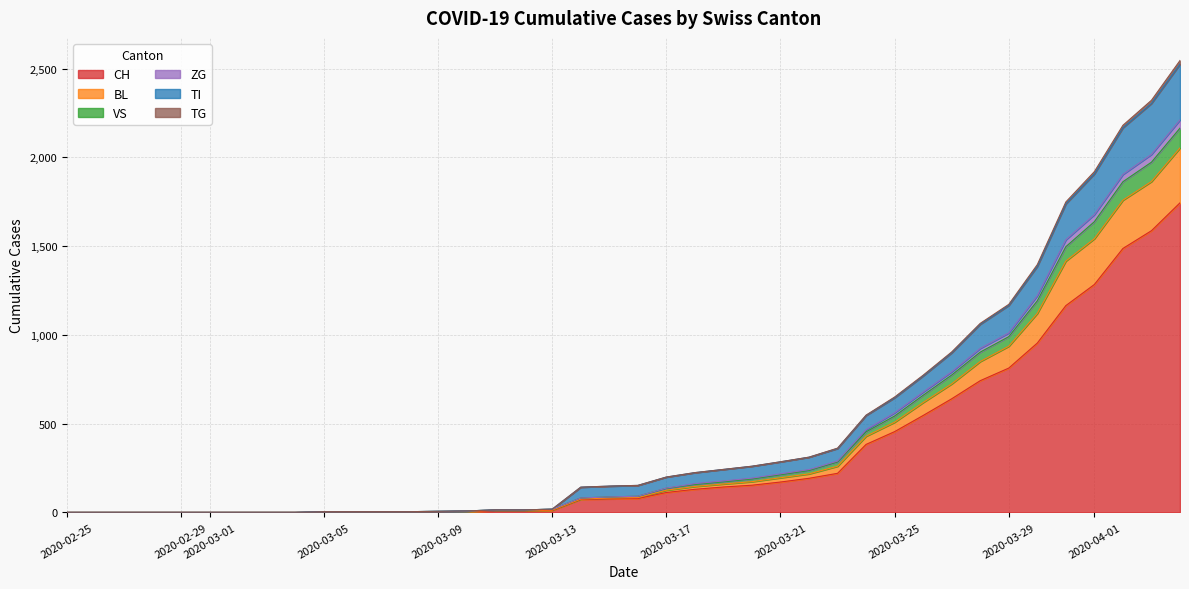

What position from the right is 2020-03-19?

17